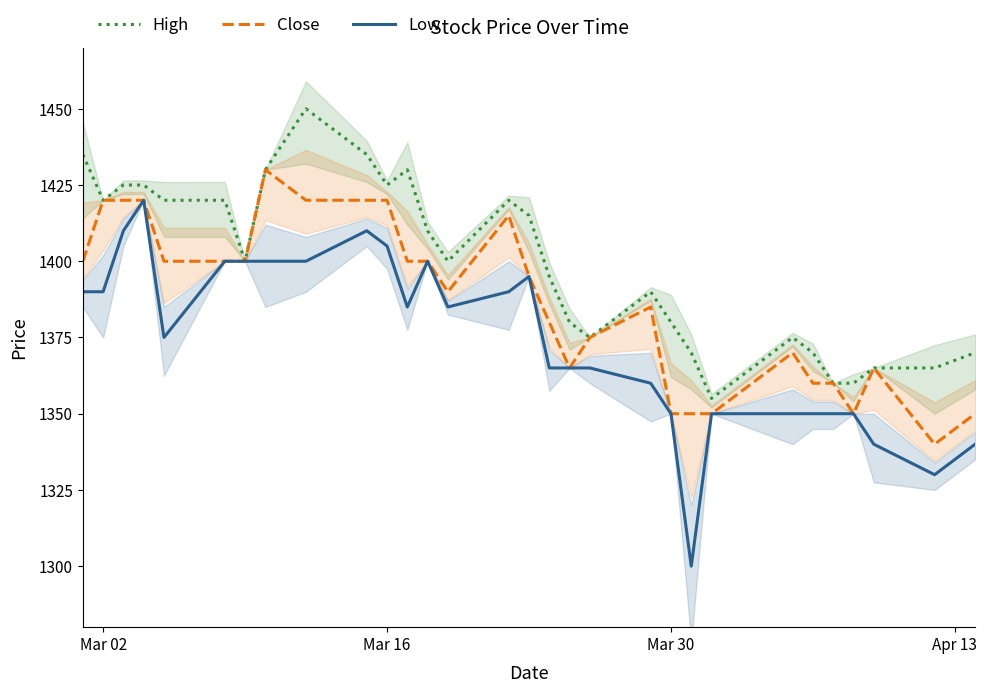

Is it true that High equals 2046 at Mar 30?

False